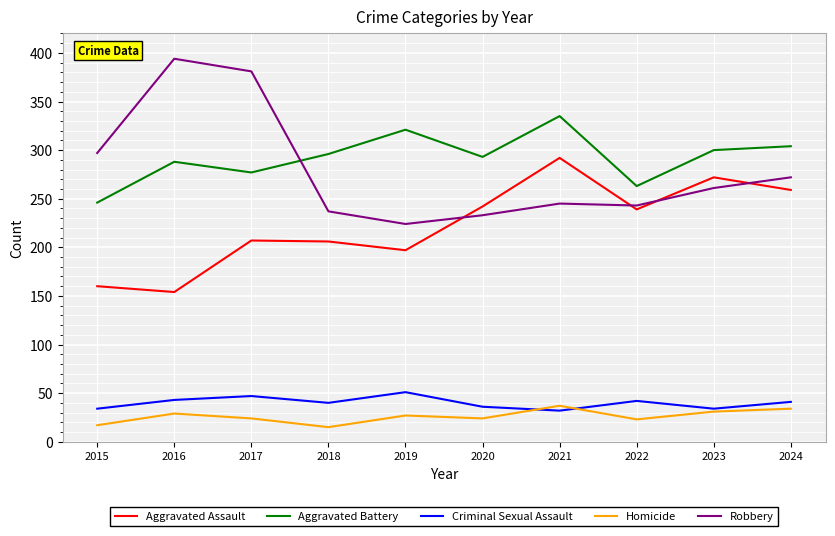

True or false: Criminal Sexual Assault and Aggravated Assault intersect in this chart.

False